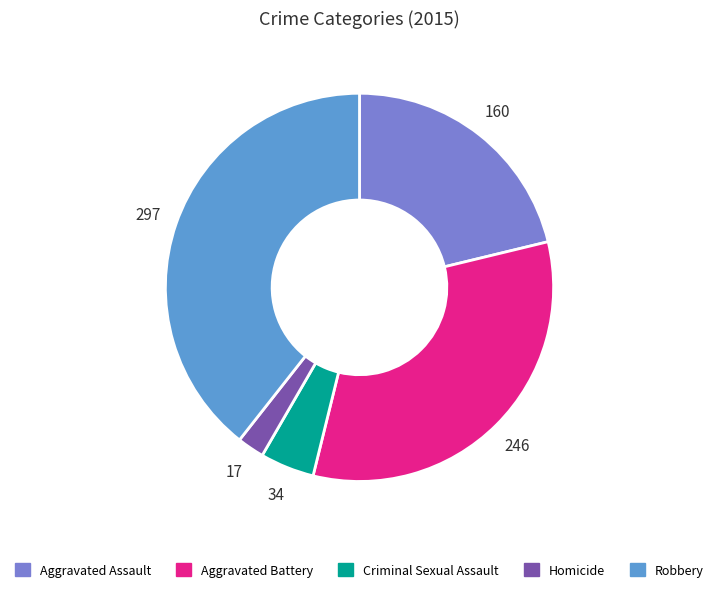

Between Robbery and Aggravated Battery, which is larger?

Robbery